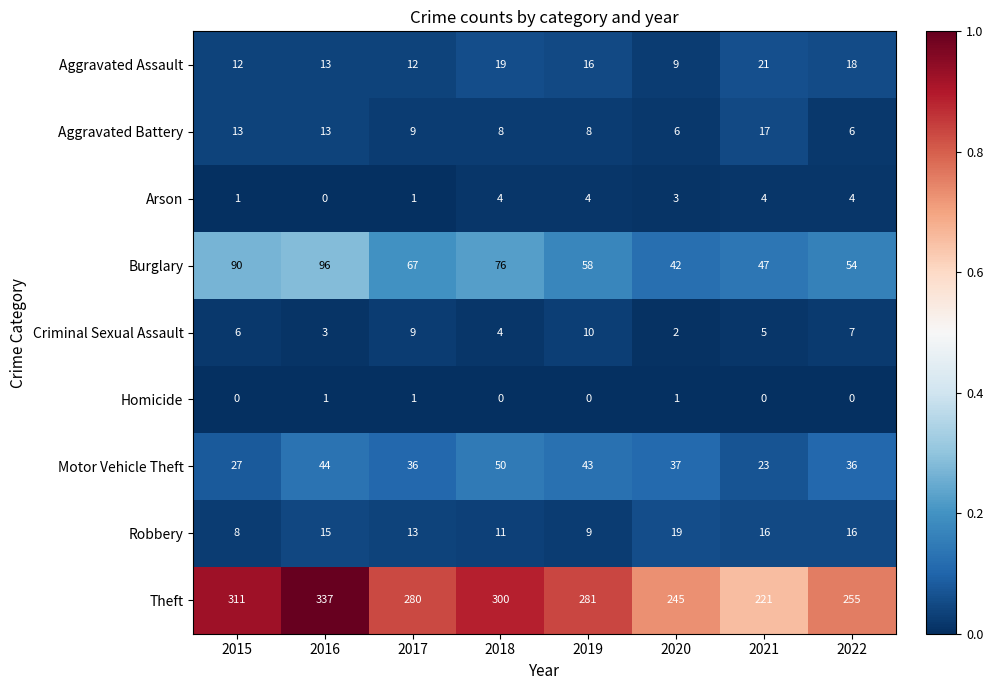

At which label does Aggravated Battery reach its peak?

2021